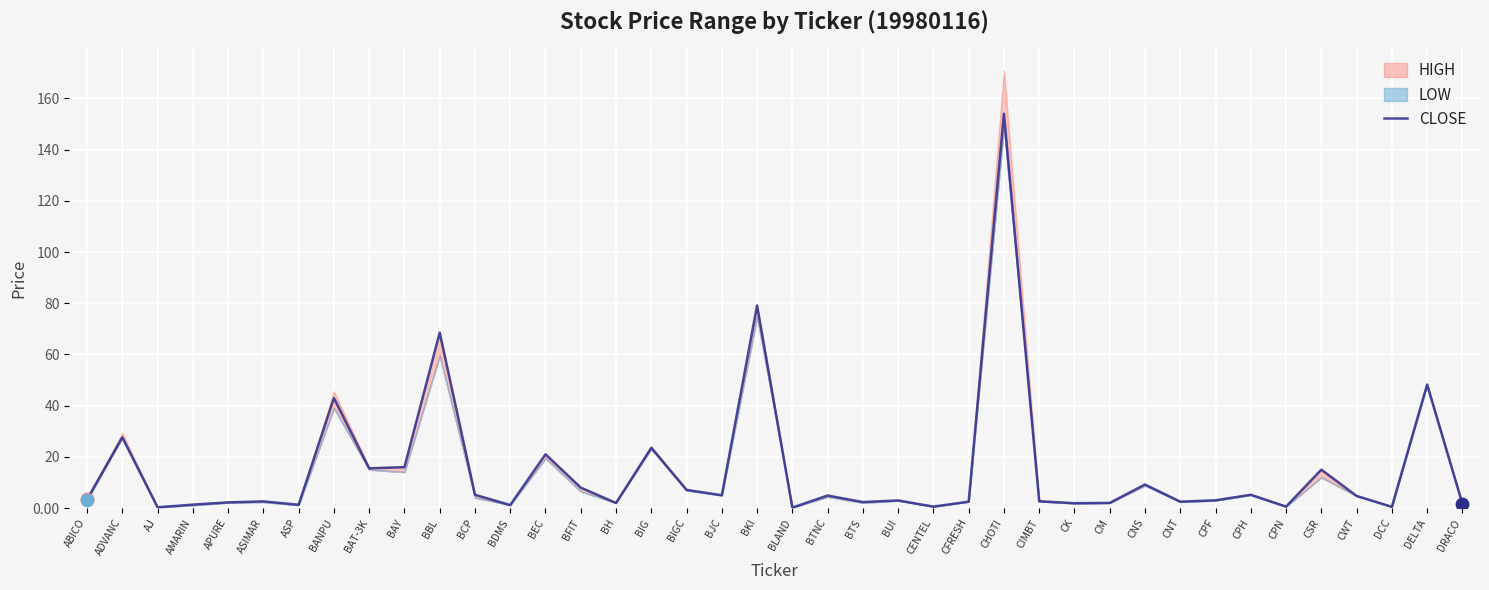

What is the change in value from CIMBT to CPF?

+0.4